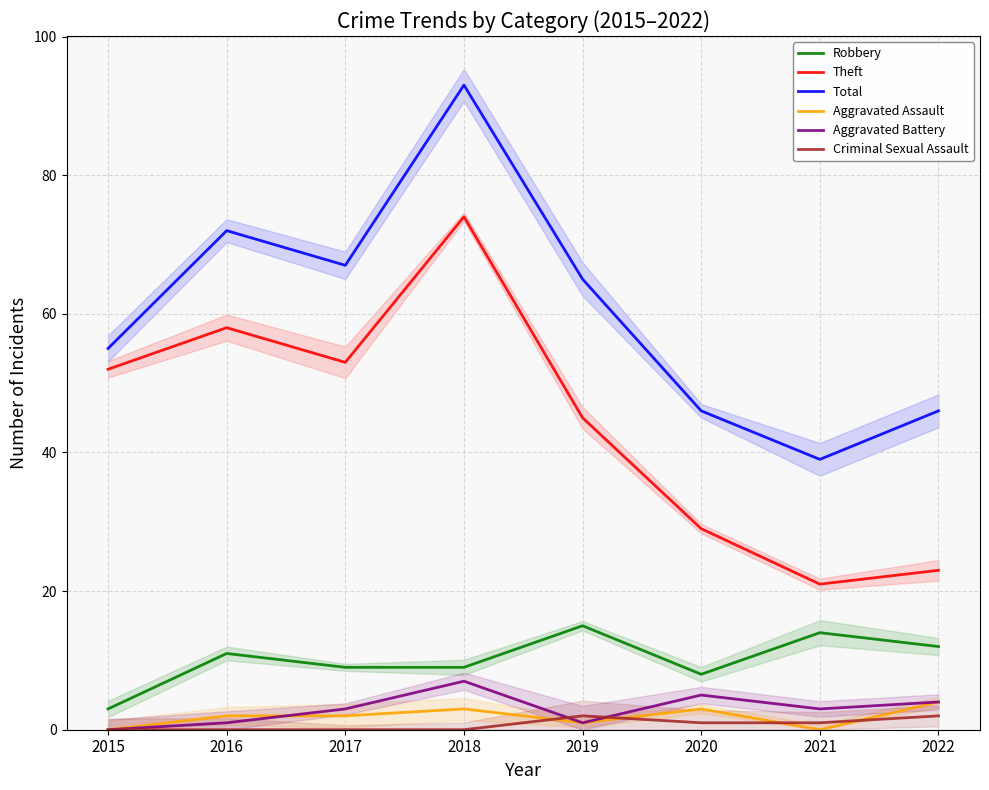

Where is Criminal Sexual Assault nearest to the value 1?

2020